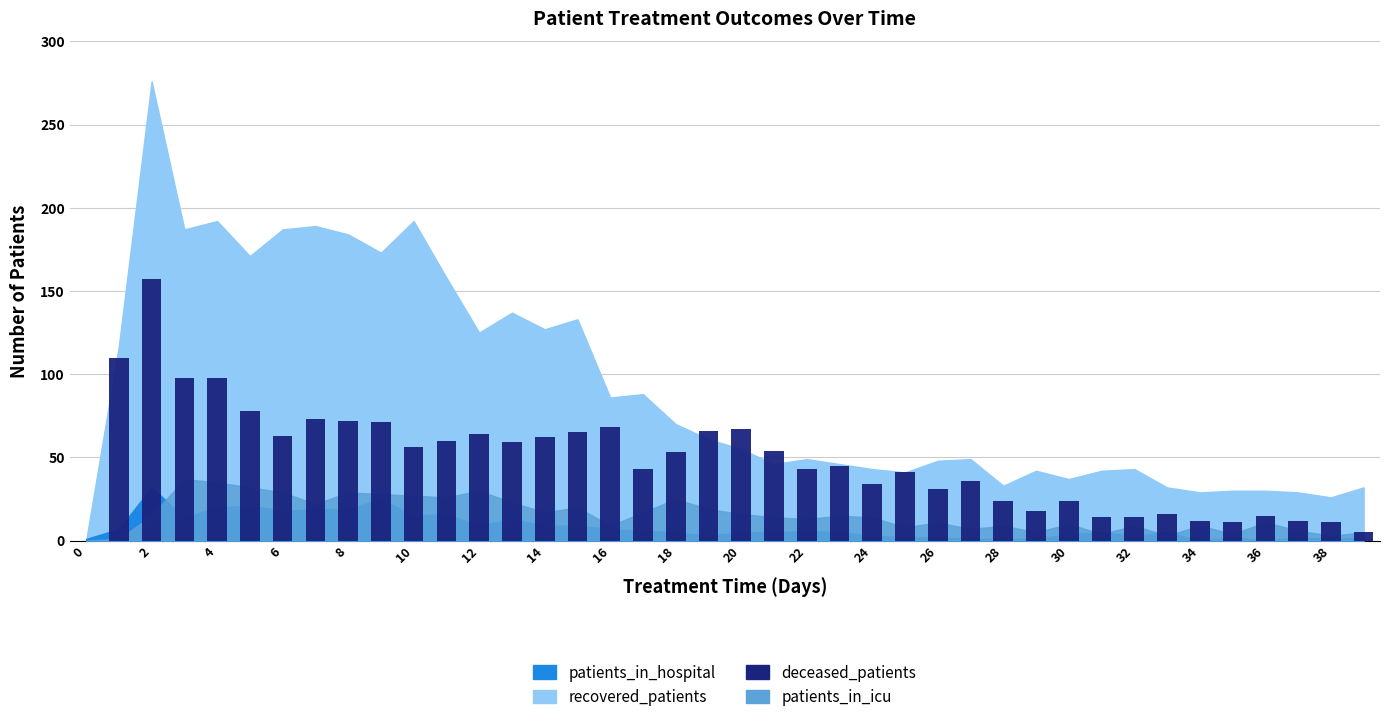

What is the sum of all values?

1943